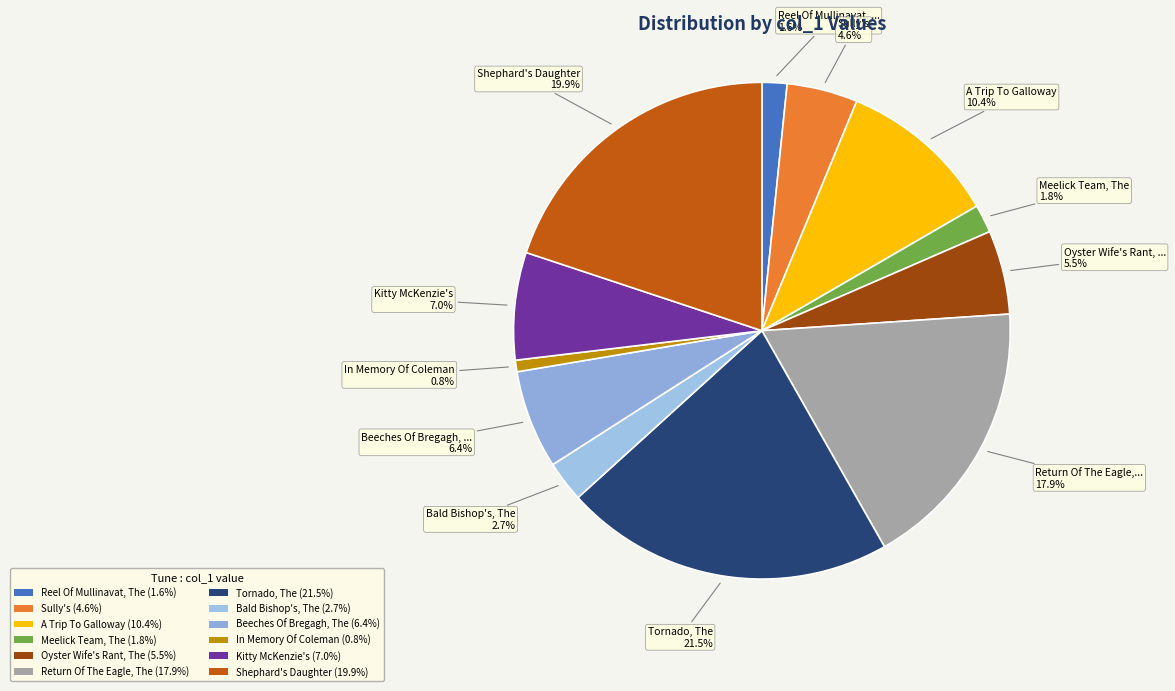

Between Beeches Of Bregagh, The and In Memory Of Coleman, which is larger?

Beeches Of Bregagh, The